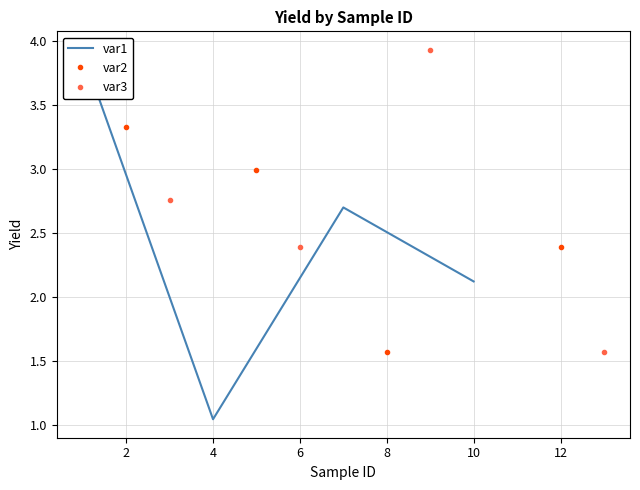

In var3, how many points are lower than both neighbors (excluding endpoints)?

1